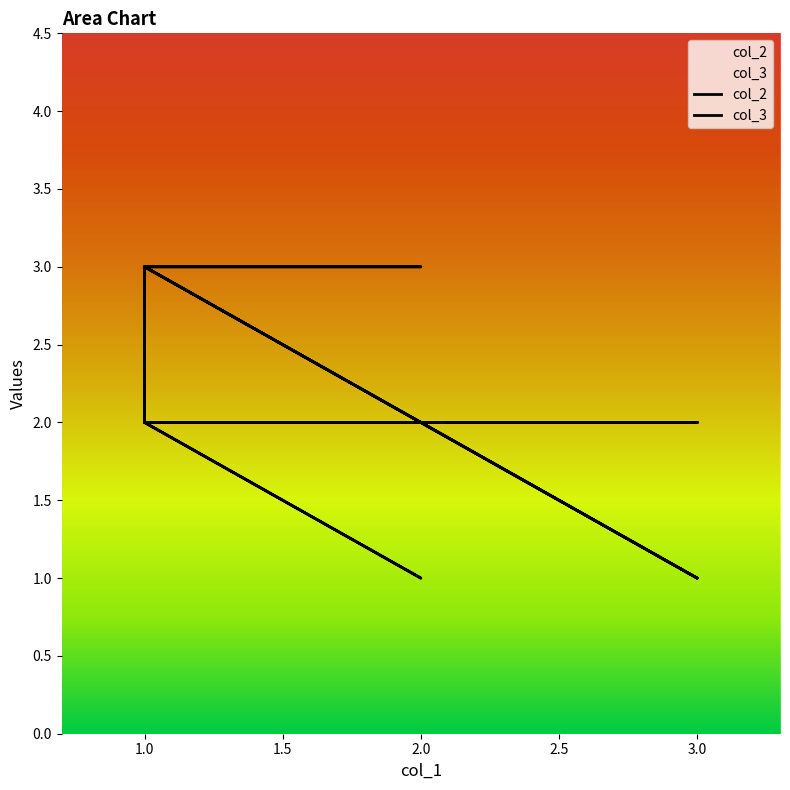

Is the value of col_3 at 3 greater than the value of col_2 at 1?

No